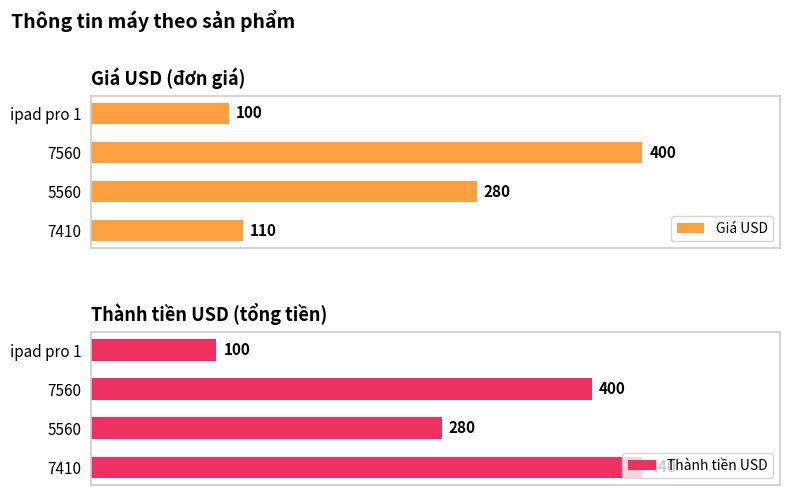

What are all the series names shown in the legend?

Giá USD, Thành tiền USD